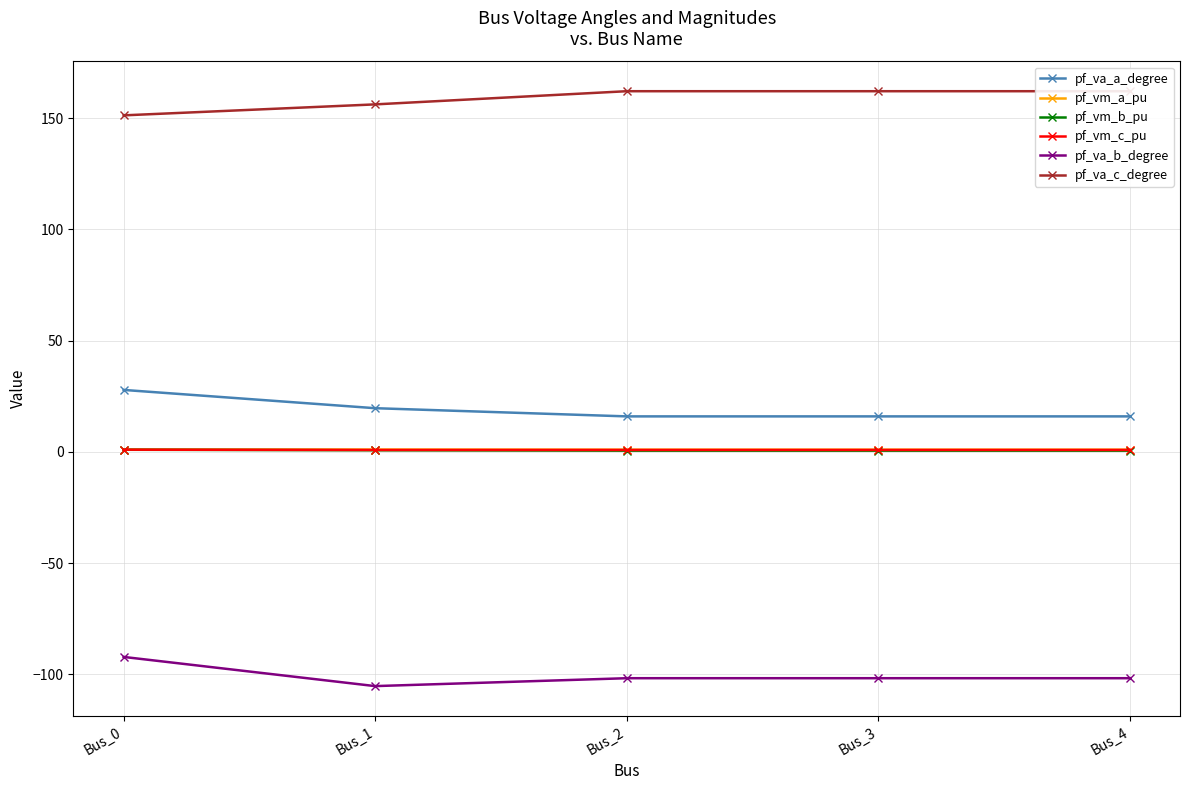

True or false: pf_vm_b_pu and pf_vm_a_pu intersect in this chart.

False